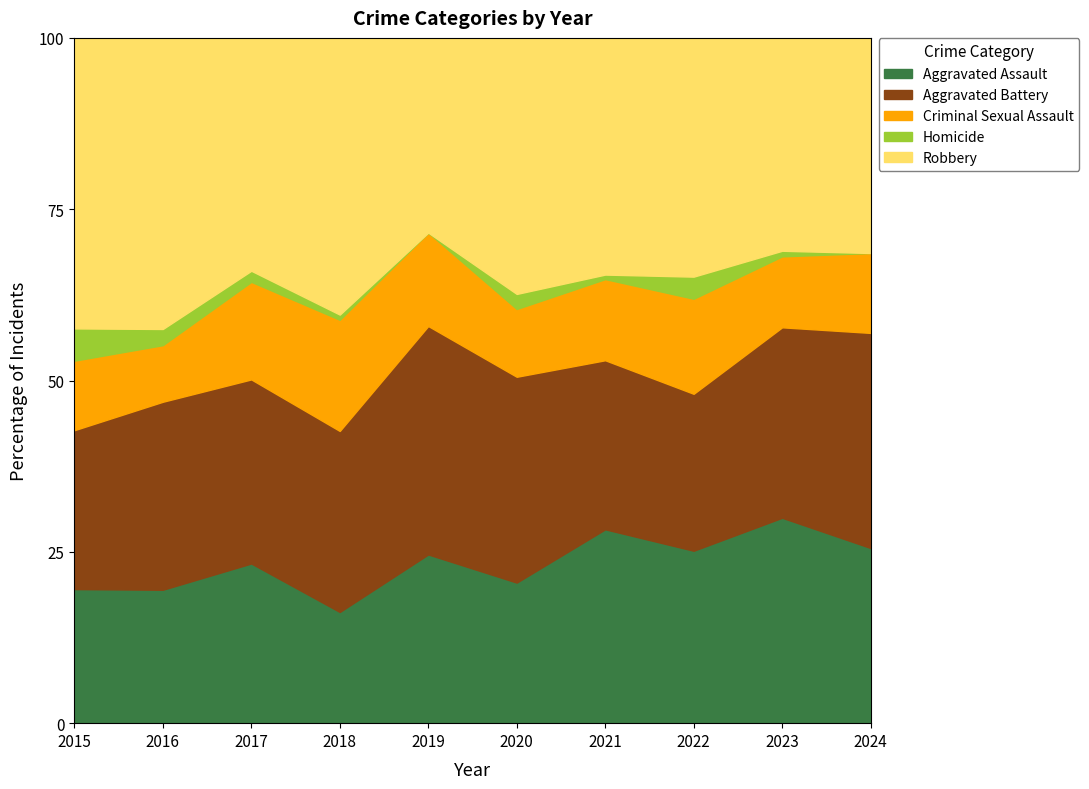

In Homicide, how many points are lower than both neighbors (excluding endpoints)?

2